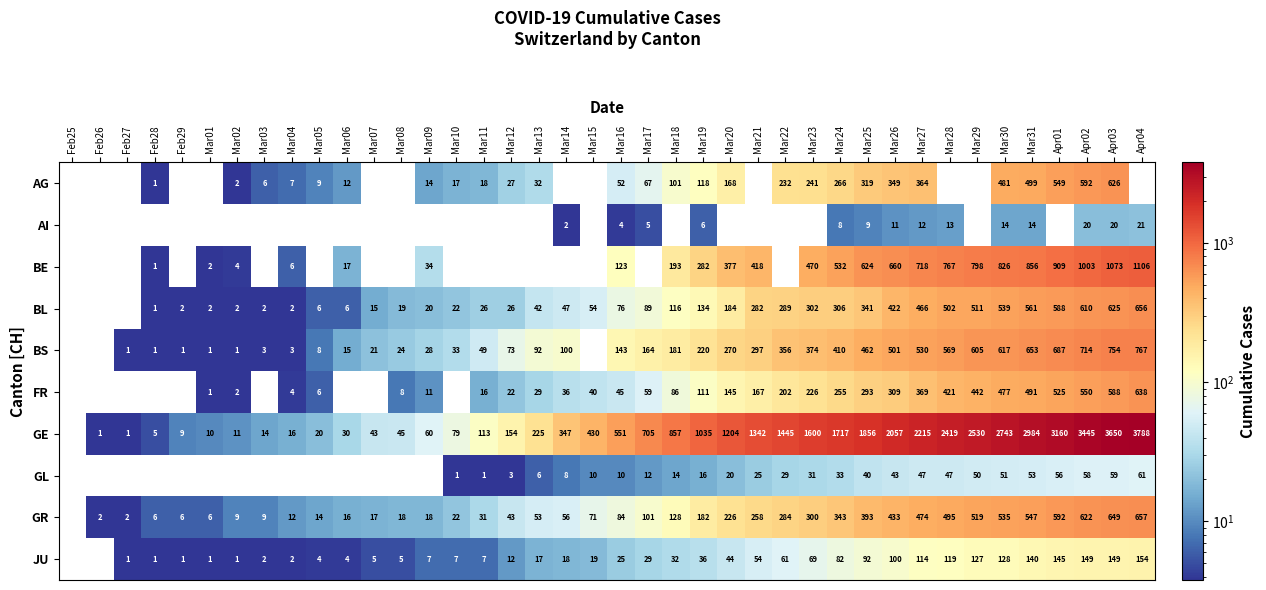

Which category has the highest value across all series?

Apr04